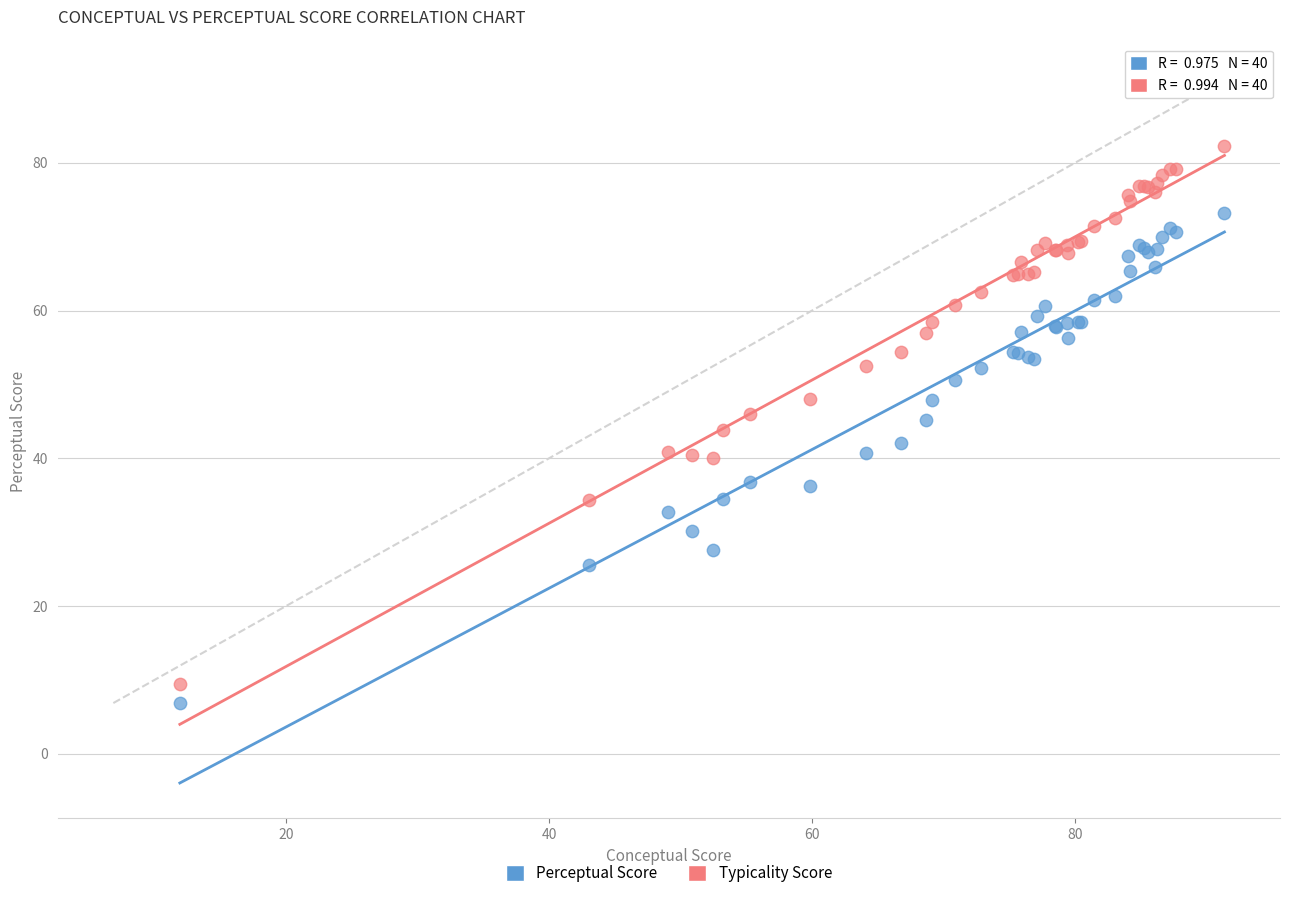

What is the X range (max minus min) for the scatter plot?

79.5